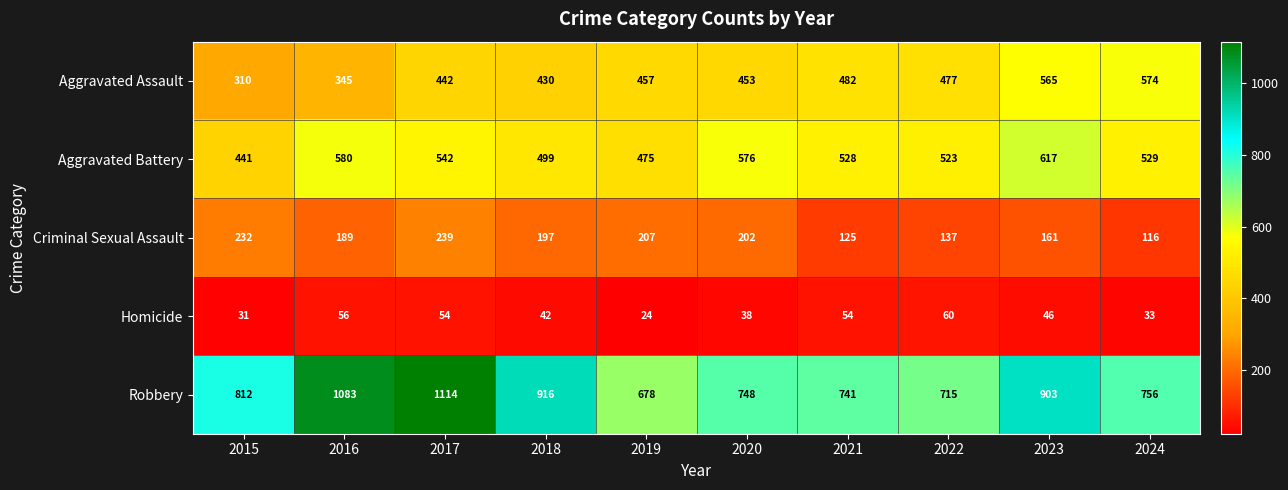

The value of Criminal Sexual Assault at 2021 is 222. True or false?

False